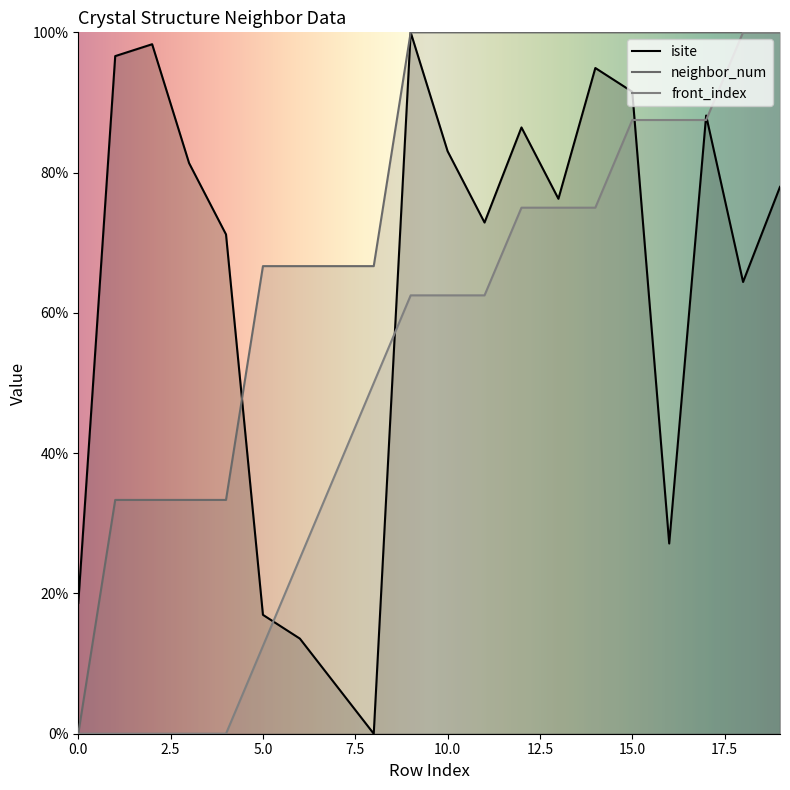

The value of isite at 2 is 98.3. True or false?

True